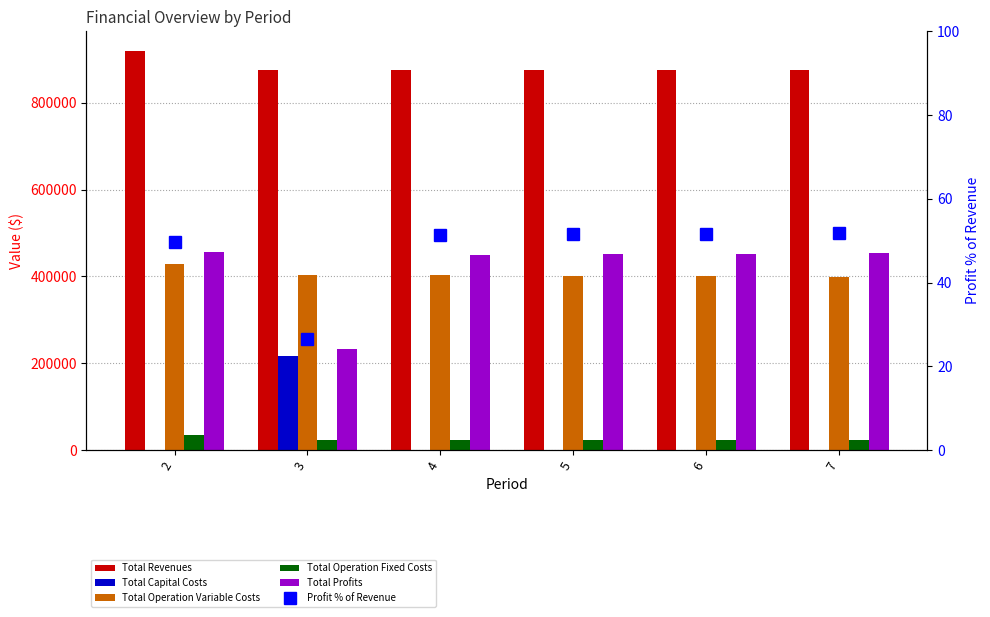

What is the lowest value of the Profit % of Revenue series?

26.5